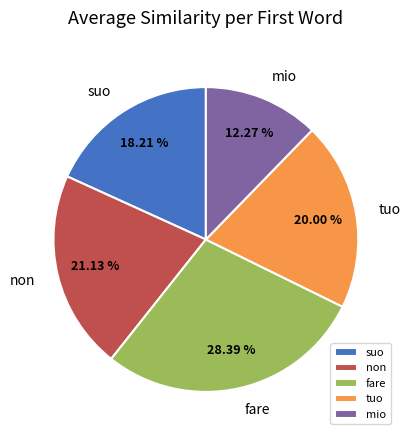

The fare slice represents 14% of the pie. True or false?

False